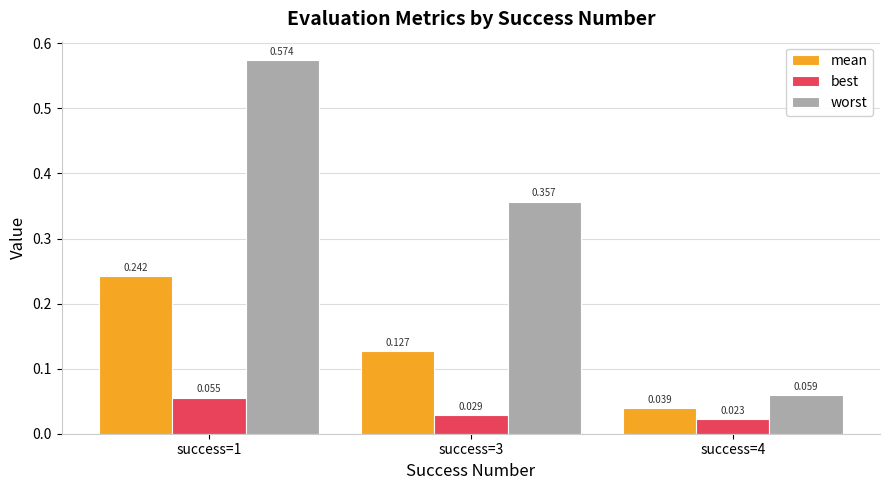

Which series has the largest range (max minus min)?

worst